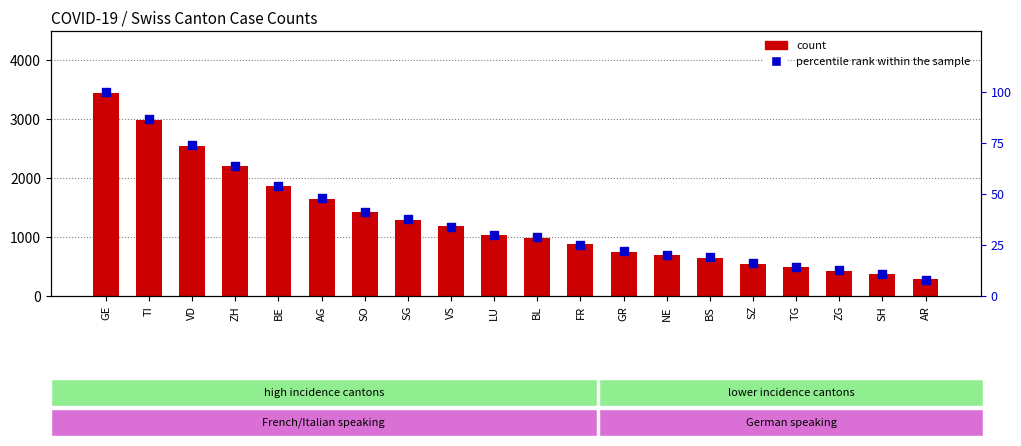

Which series has the largest total across all categories?

count